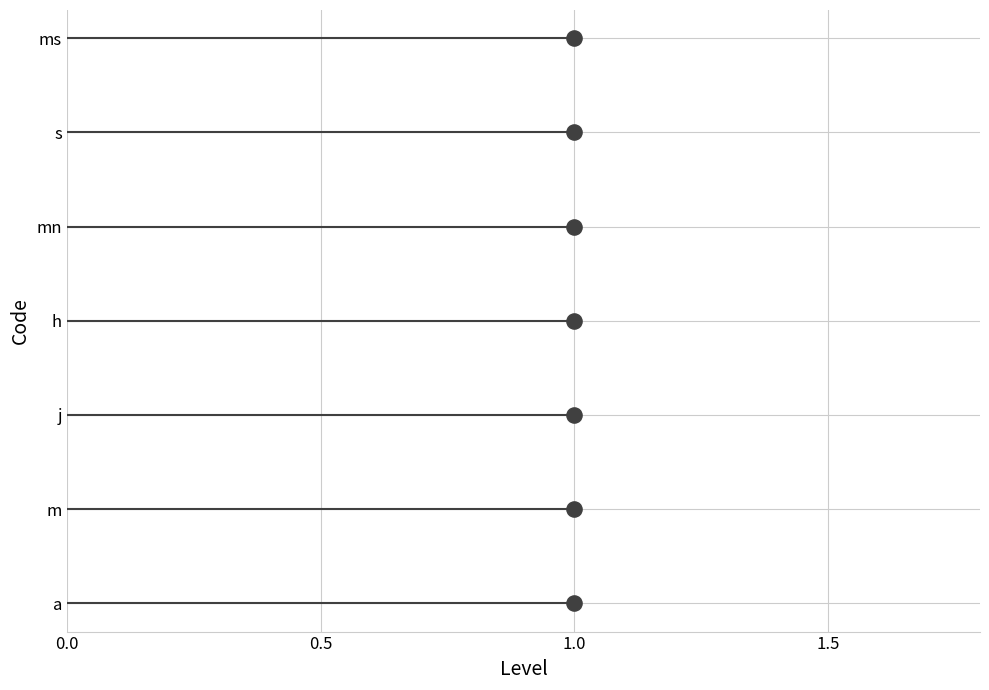

Approximately how many times larger is the value at 1.0 compared to 1.0?

2.0